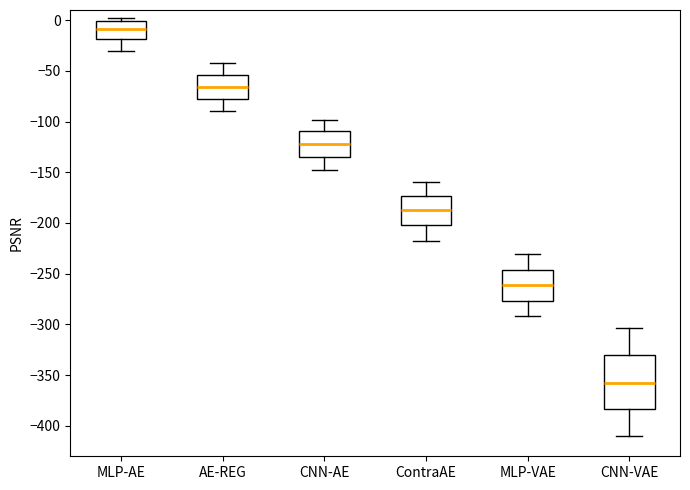

Reading left to right, read every box against the y-axis: the position of its median line, the range the box covers, and the ends of its whiskers. The values are not printed on the chart, so give them approximately, as read against the axis.

MLP-AE: median -10, box -20 to 0, whiskers -30 to 0 (just above the box's upper edge)
AE-REG: median -65, box -75 to -55, whiskers -90 to -40
CNN-AE: median -120, box -135 to -110, whiskers -150 to -100
ContraAE: median -185, box -200 to -175, whiskers -220 to -160
MLP-VAE: median -260, box -275 to -245, whiskers -290 to -230
CNN-VAE: median -355, box -385 to -330, whiskers -410 to -305